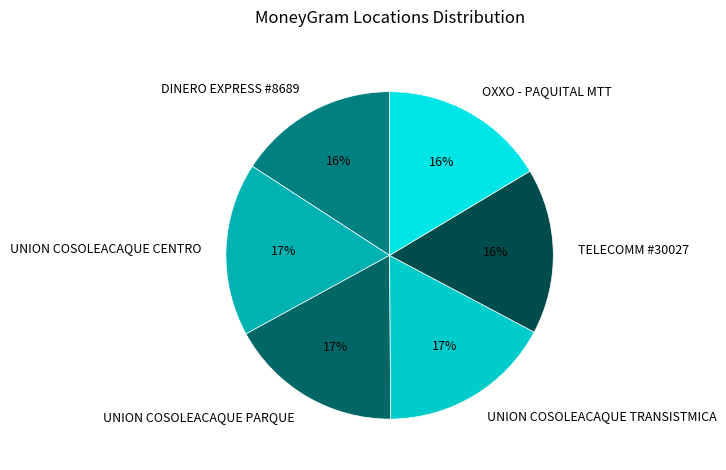

Do UNION COSOLEACAQUE TRANSISTMICA and OXXO - PAQUITAL MTT together represent more than half of the pie?

No